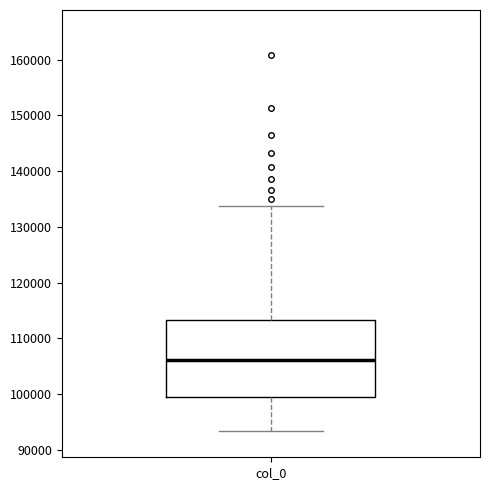

Transcribe this box plot: give where the median line is, the range the box spans, and where the two whiskers end, as read against the y-axis. The values are not printed on the chart, so give them approximately, as read against the axis.

median 106000, box 100000 to 113000, whiskers 93000 to 134000